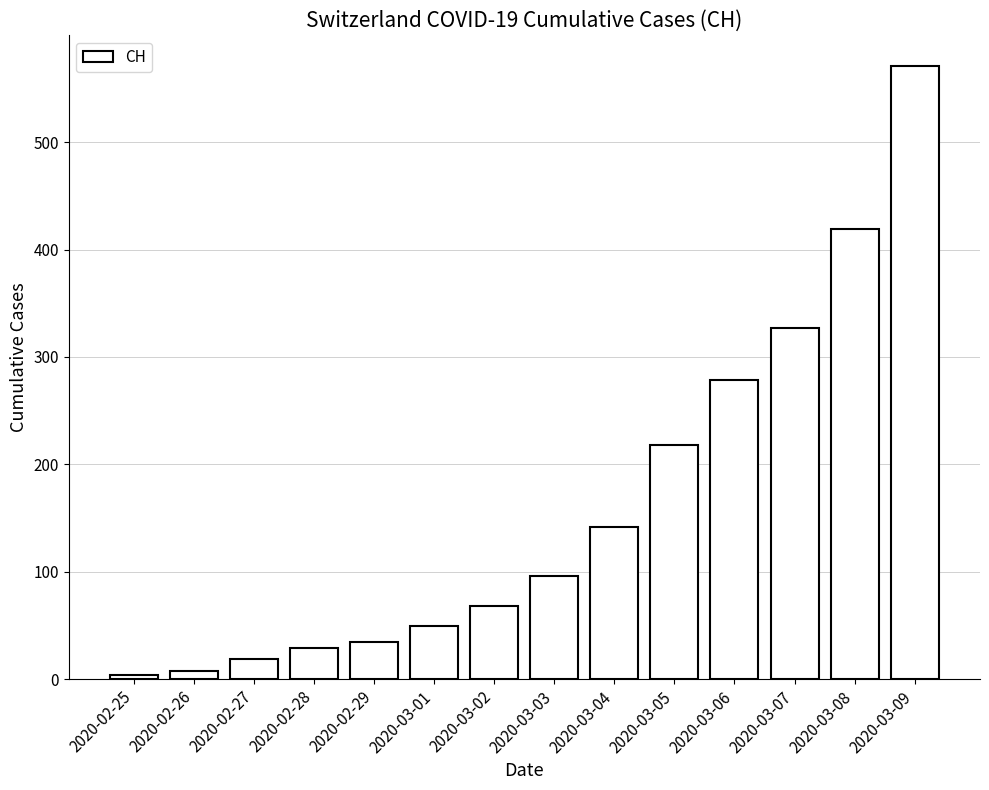

What is the minimum value shown in the chart?

4